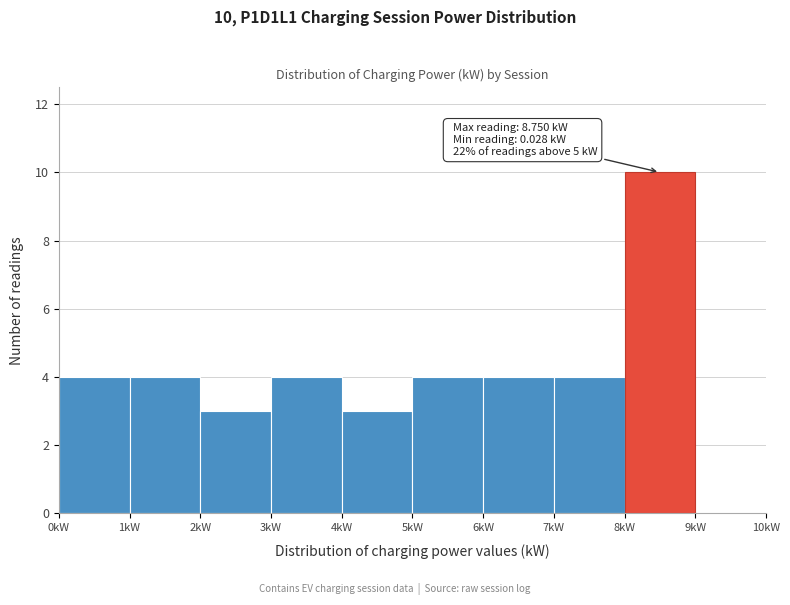

Which range on the x-axis has the tallest bar?

8 to 9